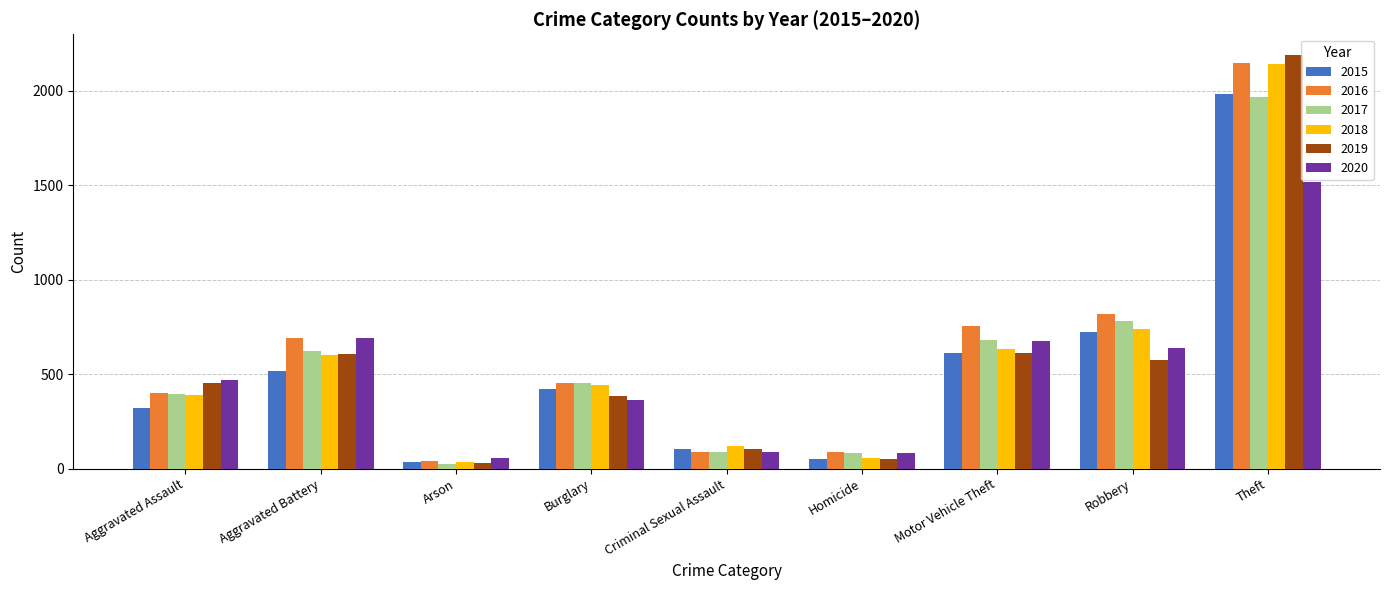

Which category has the lowest value in the 2020 series?

Arson